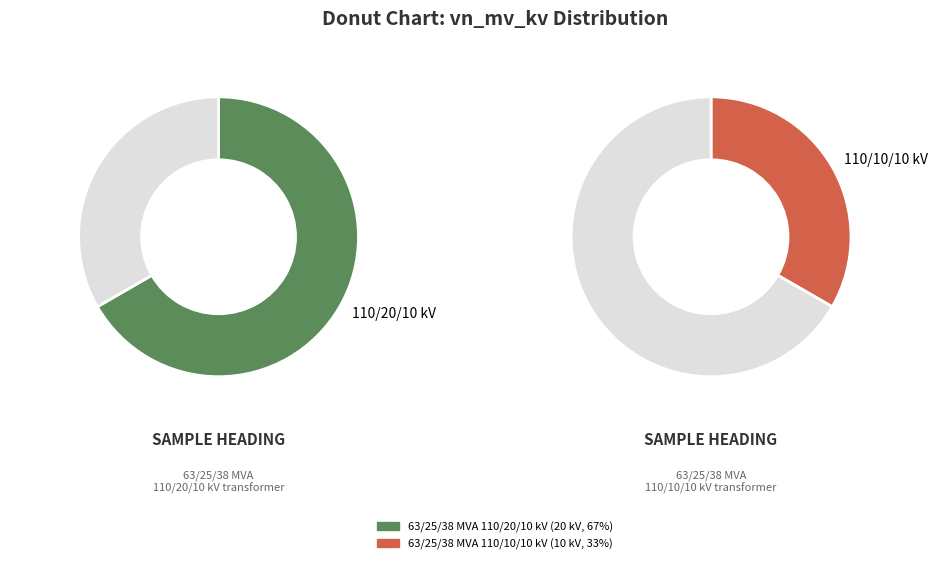

Rank the categories by value from lowest to highest.

63/25/38 MVA 110/10/10 kV, 63/25/38 MVA 110/20/10 kV